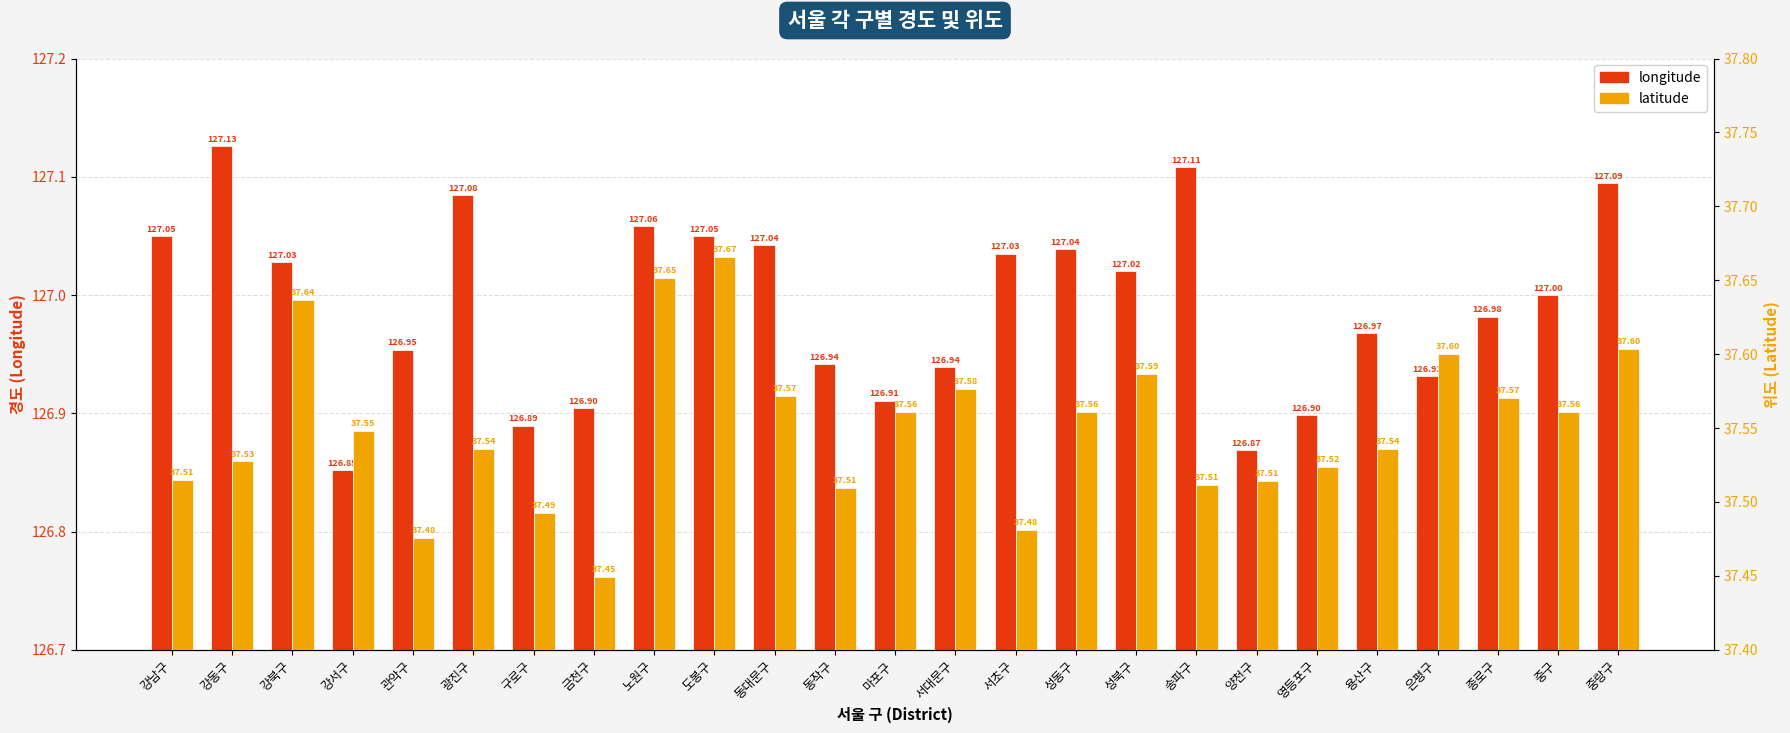

Which label corresponds to the largest value in the chart?

강동구